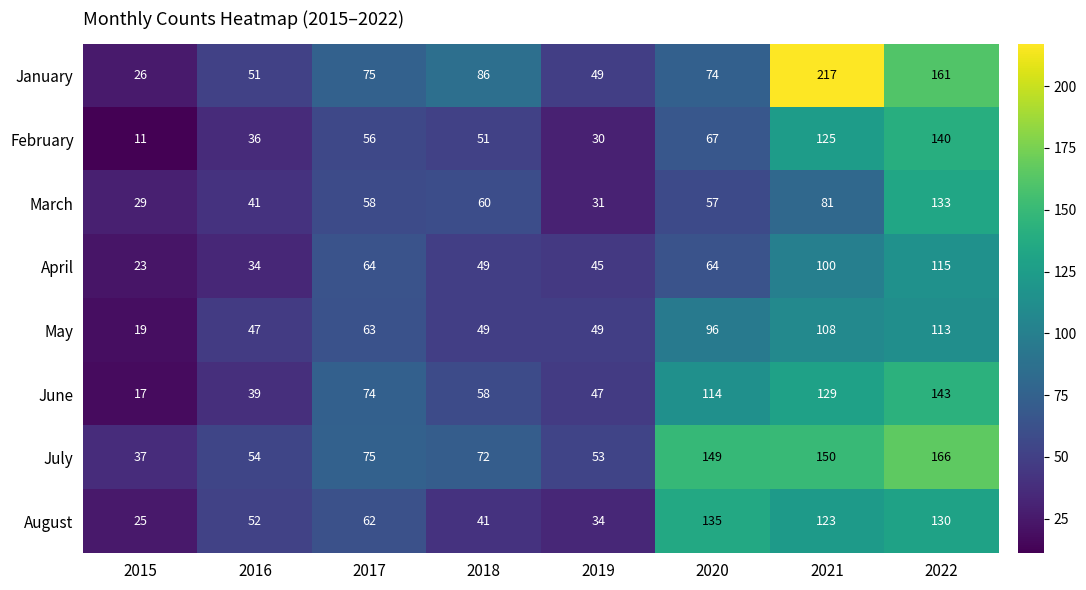

How many distinct data groups are displayed?

8